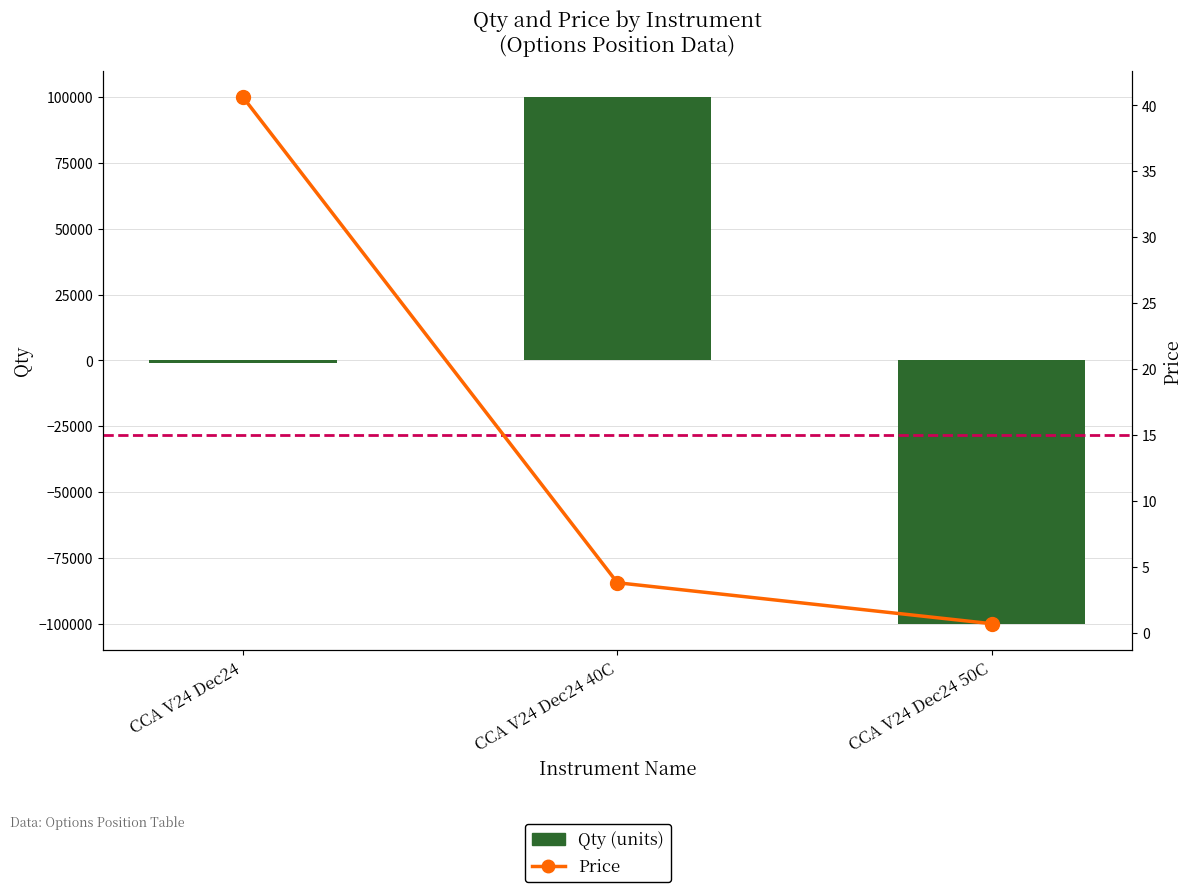

Where is Qty (units) nearest to the value 0?

CCA V24 Dec24